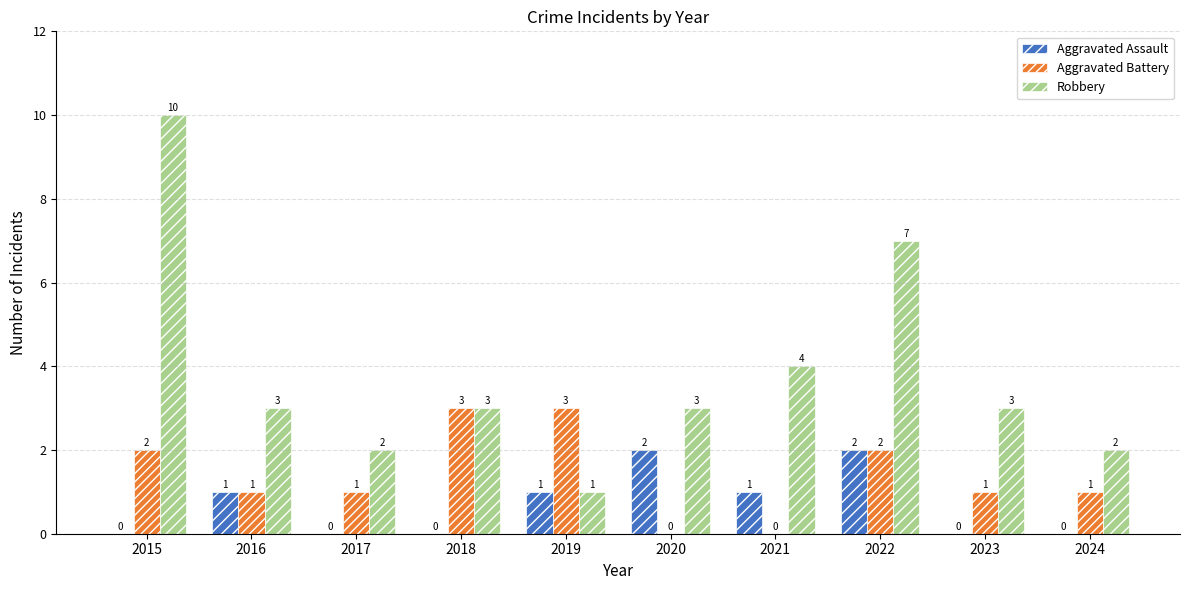

Is it true that Aggravated Assault equals 3 at 2022?

False